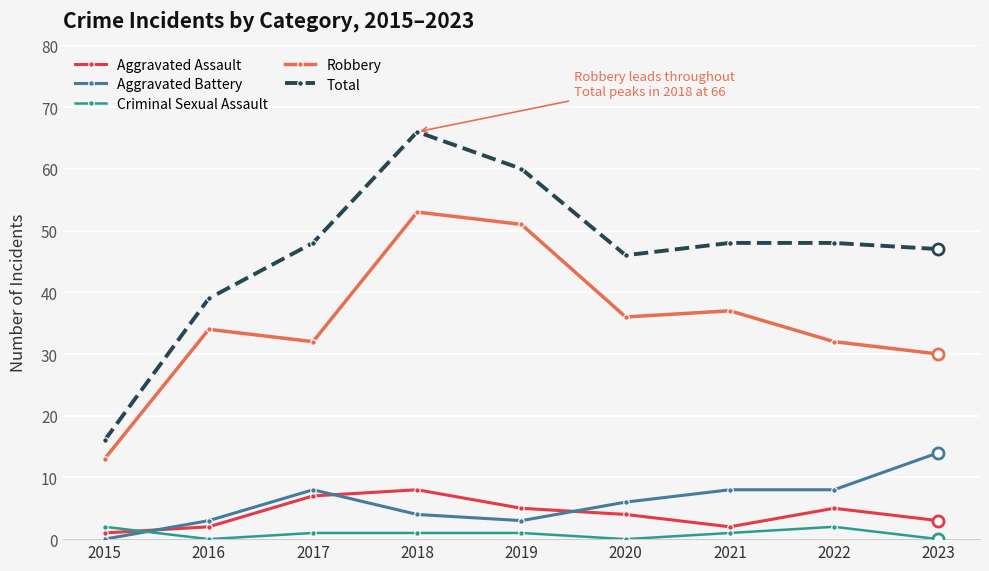

Reading right to left, what are all the values shown in this chart?

Aggravated Assault: 3	5	2	4	5	8	7	2	1
Aggravated Battery: 14	8	8	6	3	4	8	3	0
Criminal Sexual Assault: 0	2	1	0	1	1	1	0	2
Robbery: 30	32	37	36	51	53	32	34	13
Total: 47	48	48	46	60	66	48	39	16